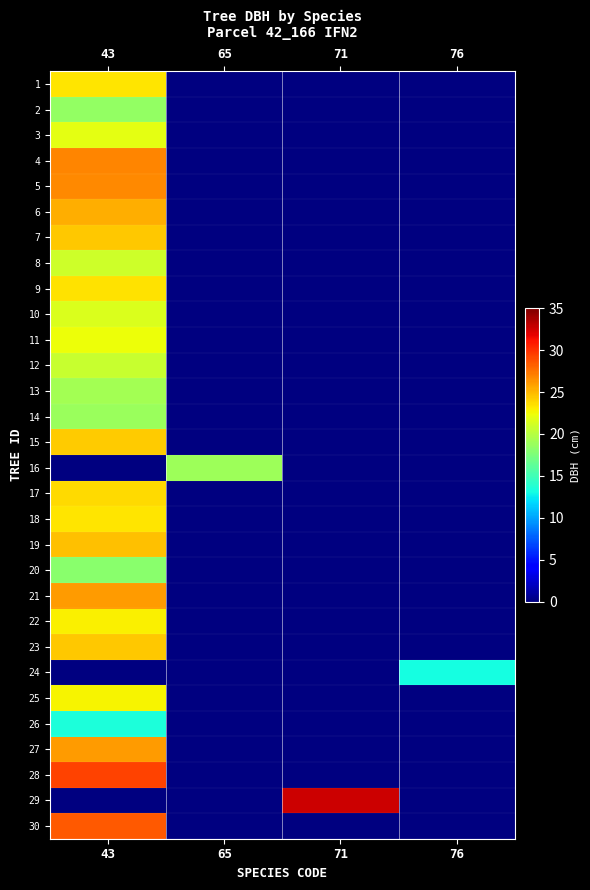

Which category has the highest value in the 19 series?

43